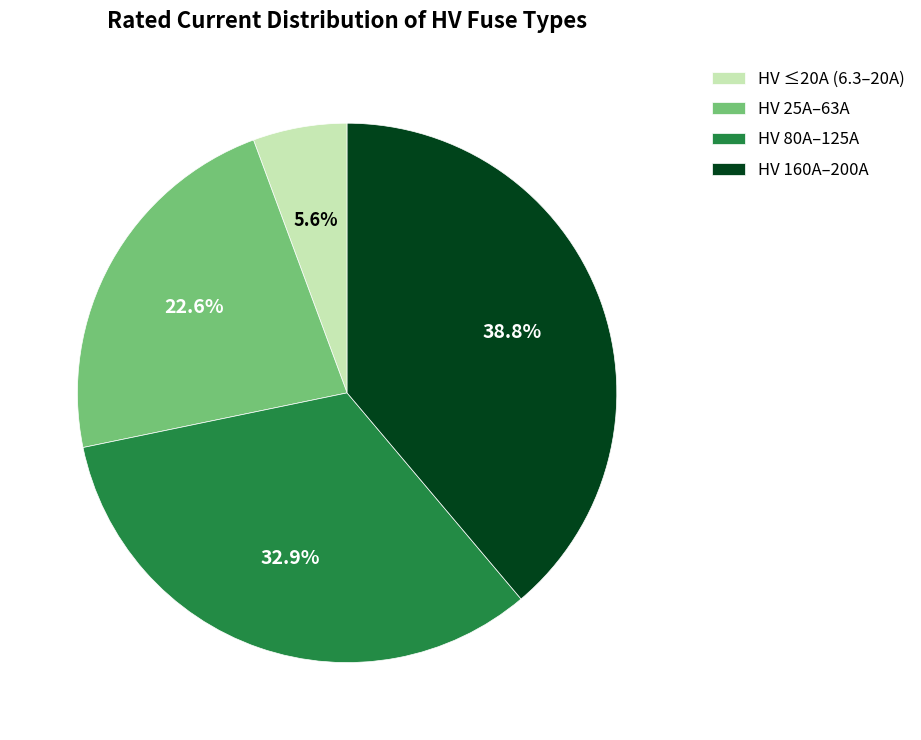

Which slice is the smallest?

HV ≤20A (6.3–20A)